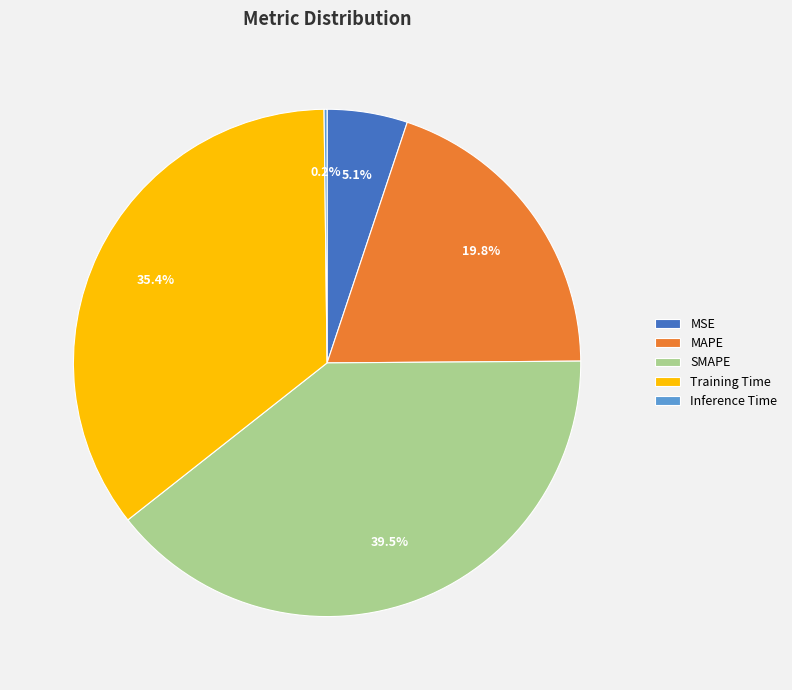

Approximately how many times larger is the value at SMAPE compared to Training Time?

1.1